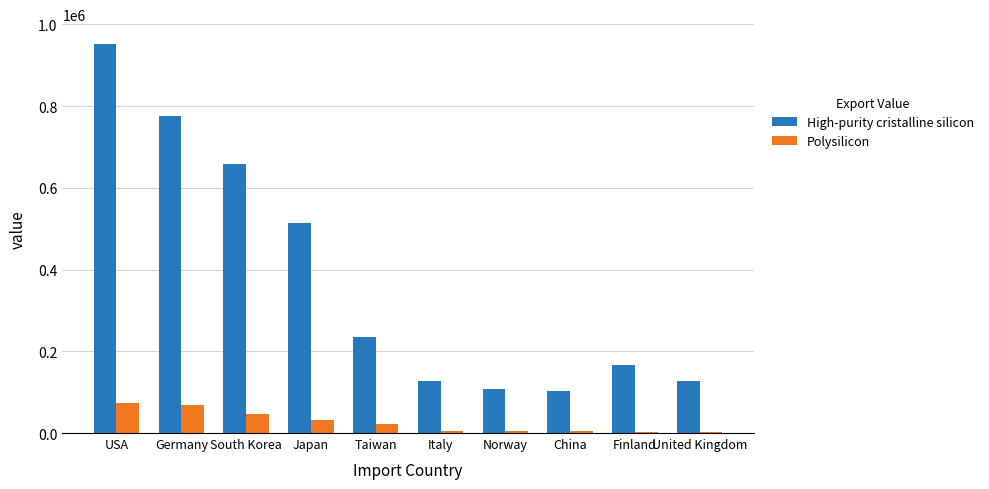

What is the highest value of the Polysilicon series?

73346.1